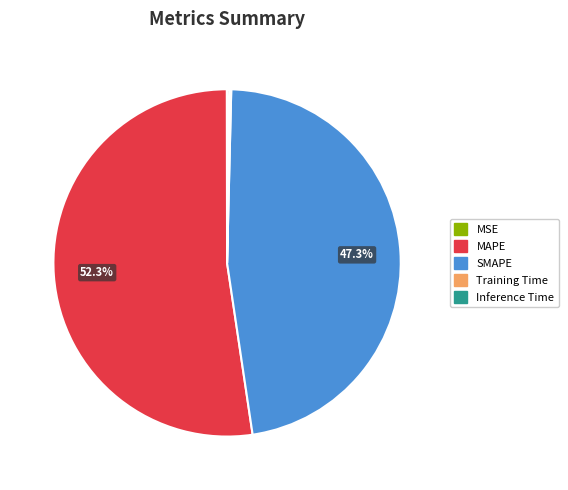

Approximately how many times larger is the value at MAPE compared to SMAPE?

1.1